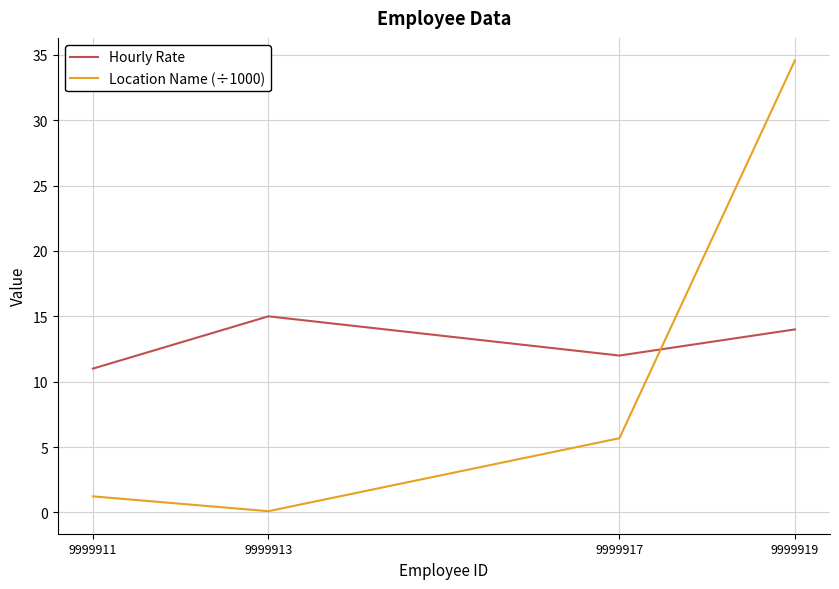

What value does the Location Name (÷1000) series have at 9999919?

34.6